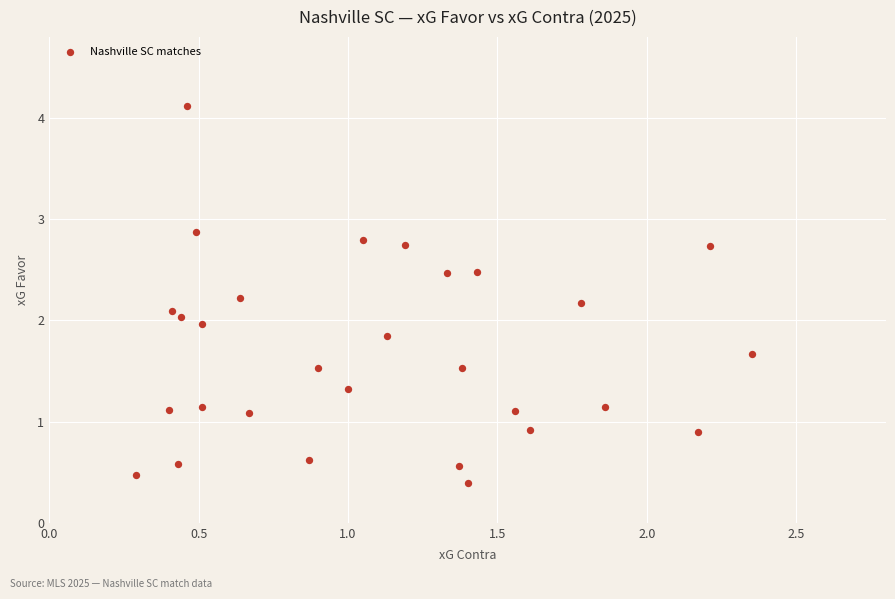

What is the range of X values (max minus min)?

2.1